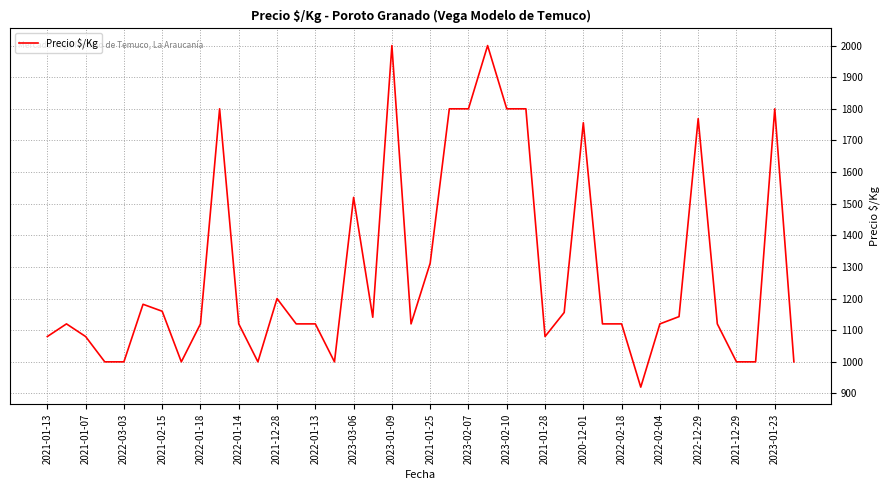

True or false: the data has more than 0 interior local peaks.

True